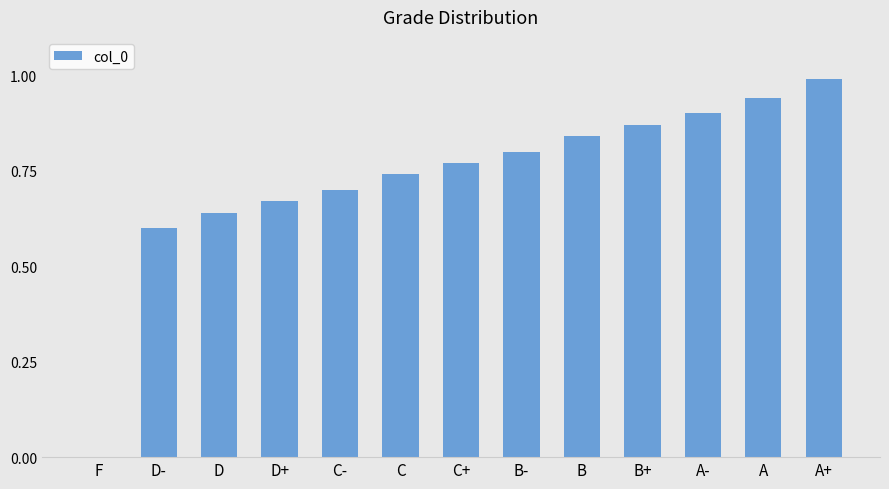

Are the bars horizontal?

No